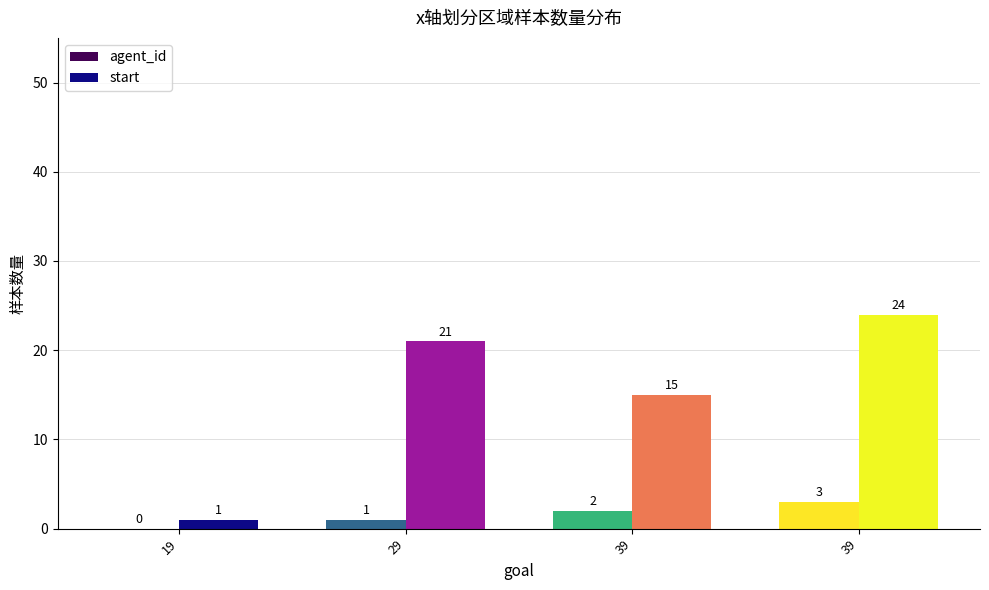

List the series in order of their overall mean, lowest first.

agent_id, start